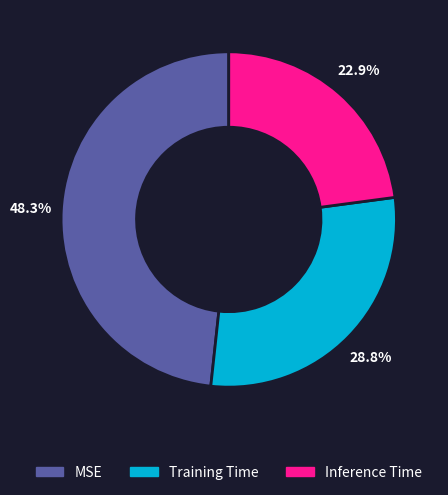

Which category has the smallest portion of the pie?

Inference Time